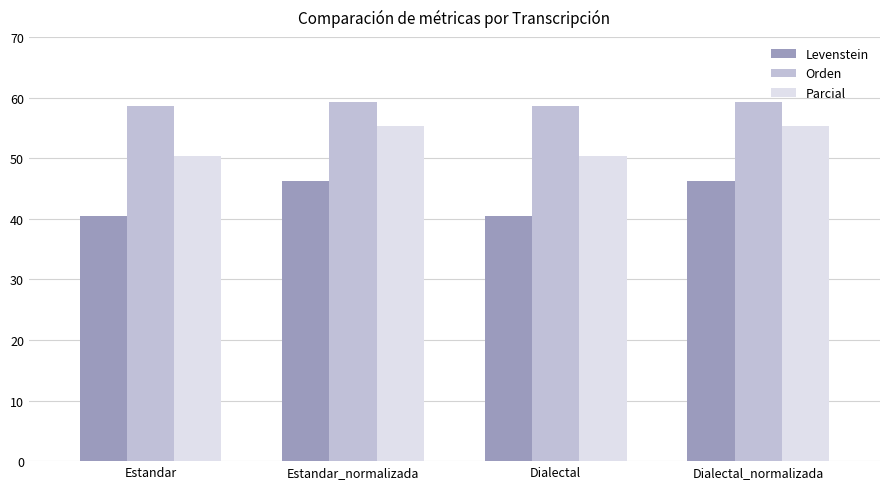

Reading left to right, list all the values displayed in this chart.

Levenstein: 40.5	46.2	40.5	46.2
Orden: 58.7	59.3	58.7	59.3
Parcial: 50.3	55.3	50.3	55.3